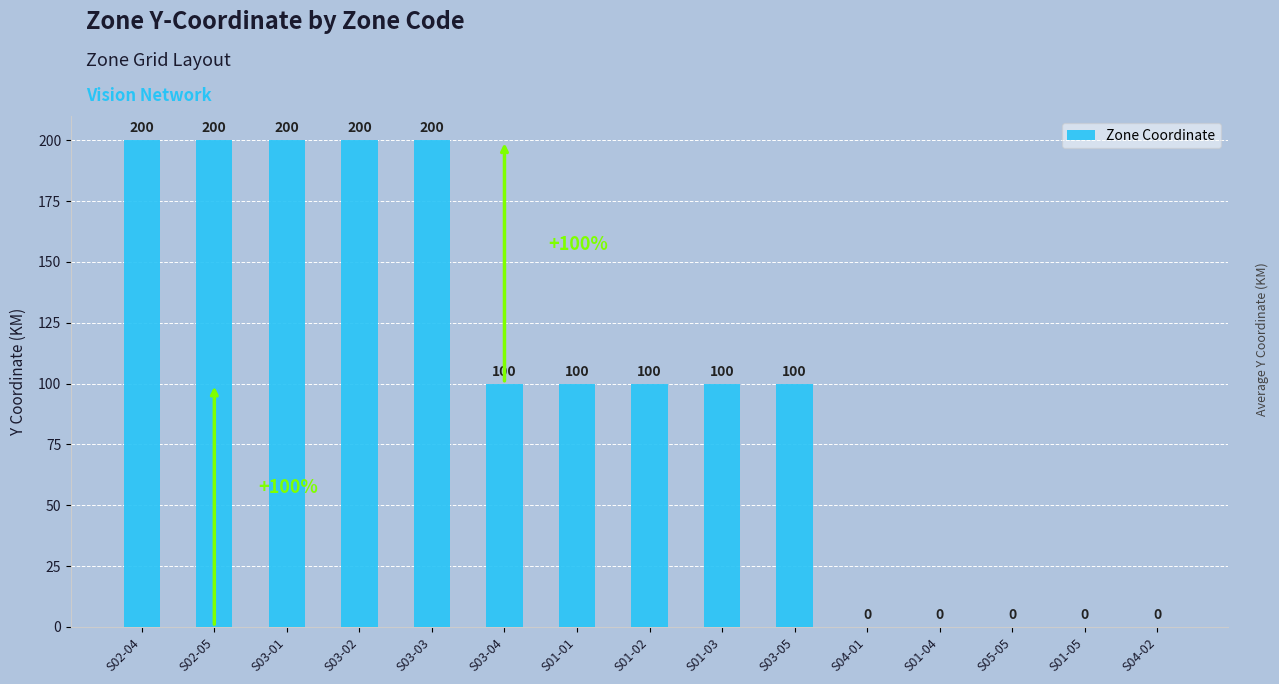

What is the maximum value shown in the chart?

200